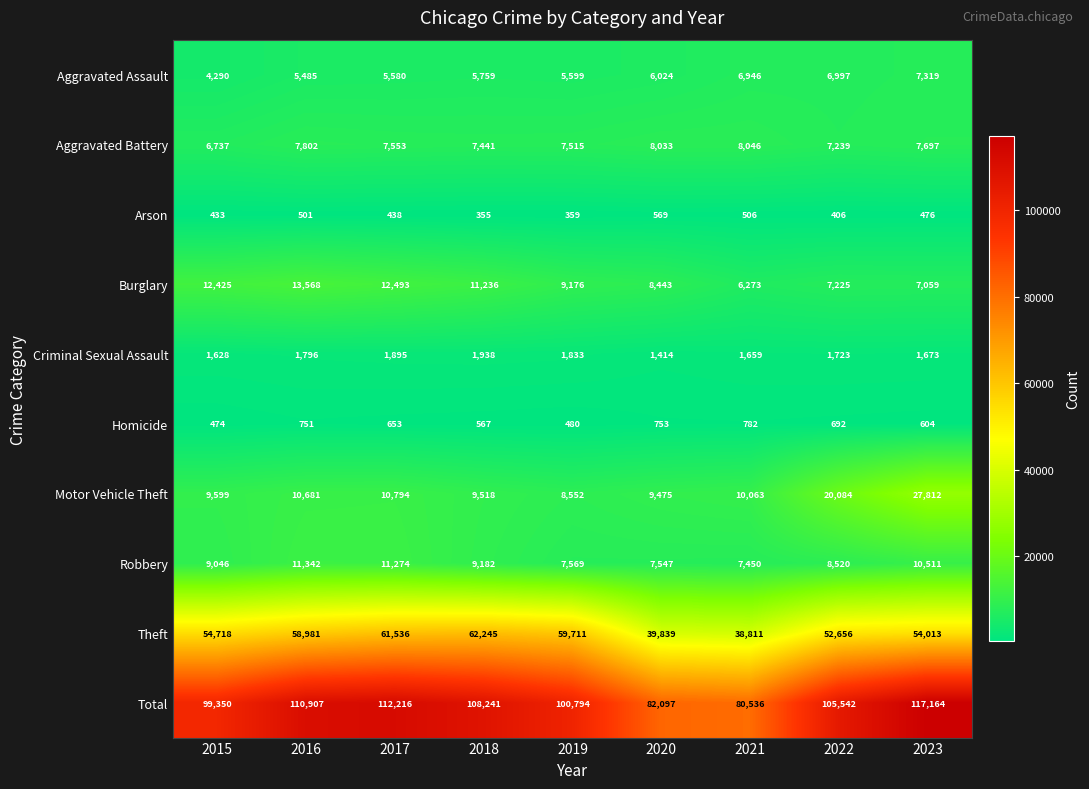

How many values in the Aggravated Assault series are below 5759?

4